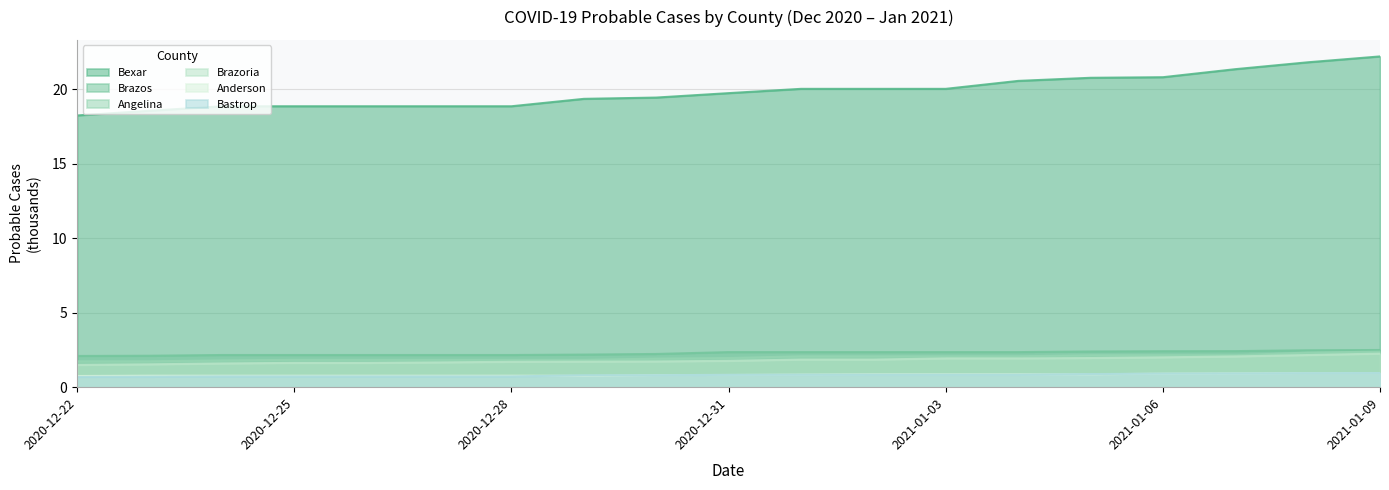

The Bexar series shows 19.4 at 2020-12-29. True or false?

True